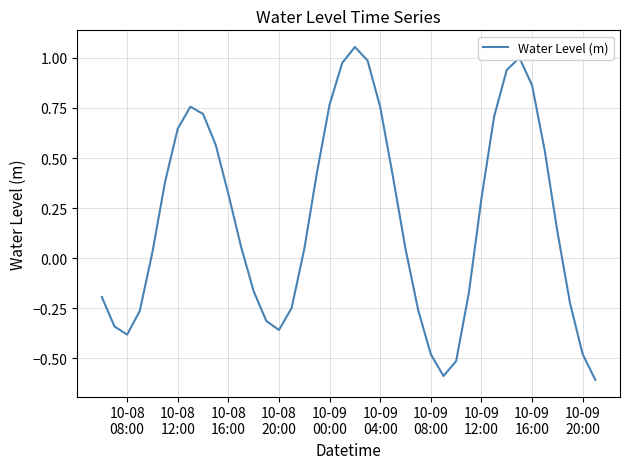

What is the difference between the maximum and minimum values?

1.7